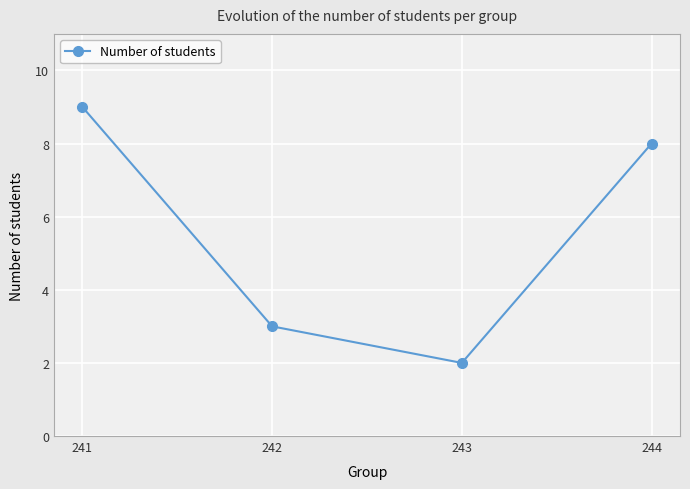

Rank the categories by value from highest to lowest.

241, 244, 242, 243